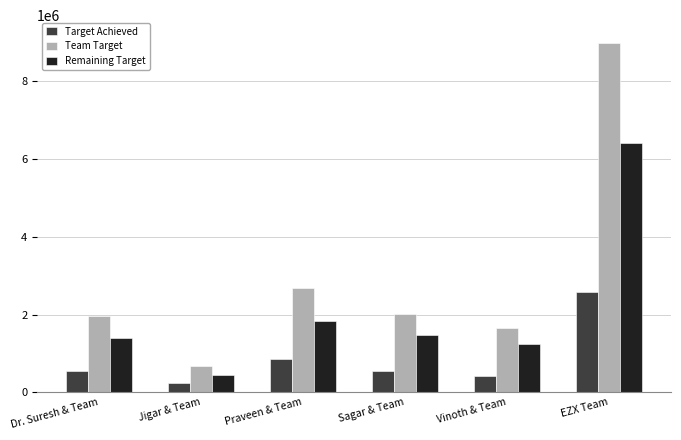

At which category does the chart reach its peak across all series?

EZX Team